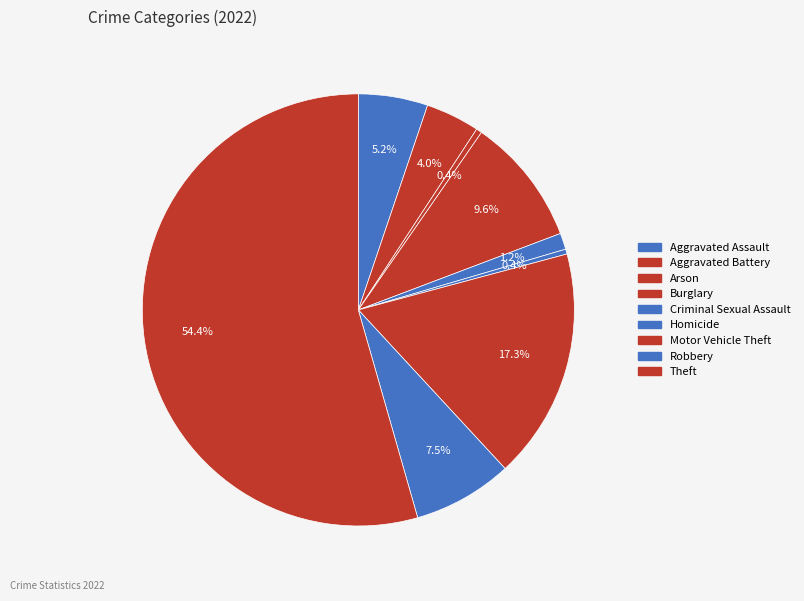

Combined, what portion of the pie is Robbery and Aggravated Battery?

11.5%